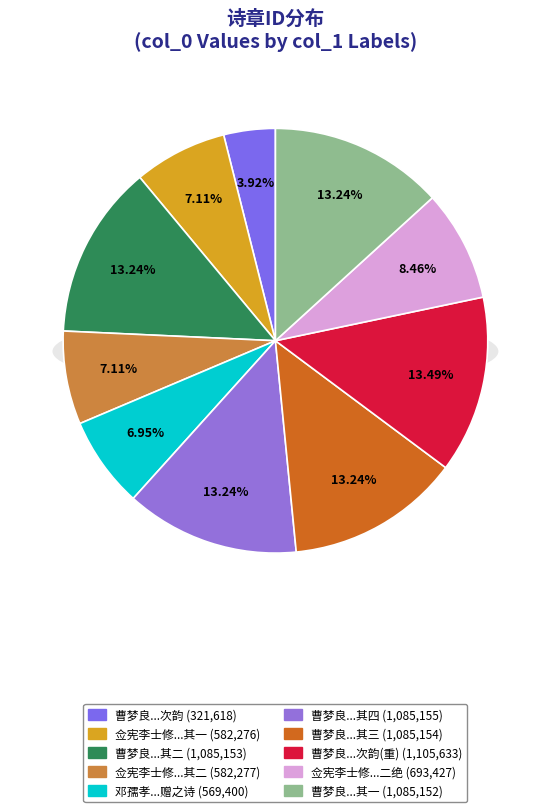

What is the smallest slice in the pie chart?

曹梦良自许峰来访留山间数日赋诗数十章复出四绝见赠次韵